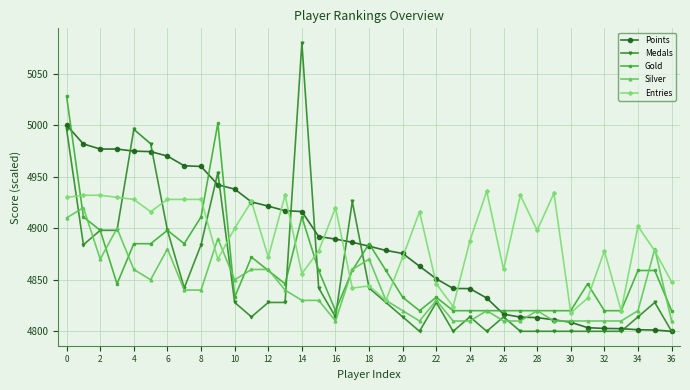

What is the value of the Points point at the 23rd from the left?

4850.9